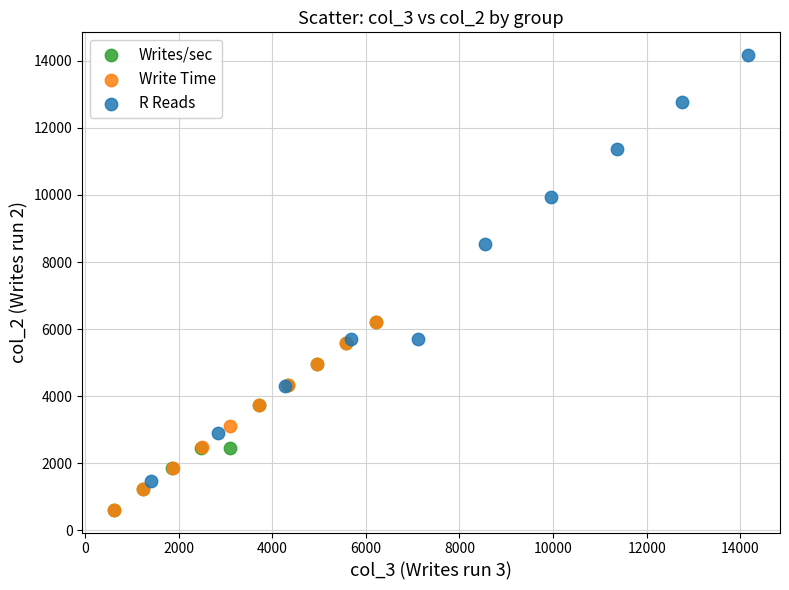

Which series reaches the maximum Y coordinate?

R Reads